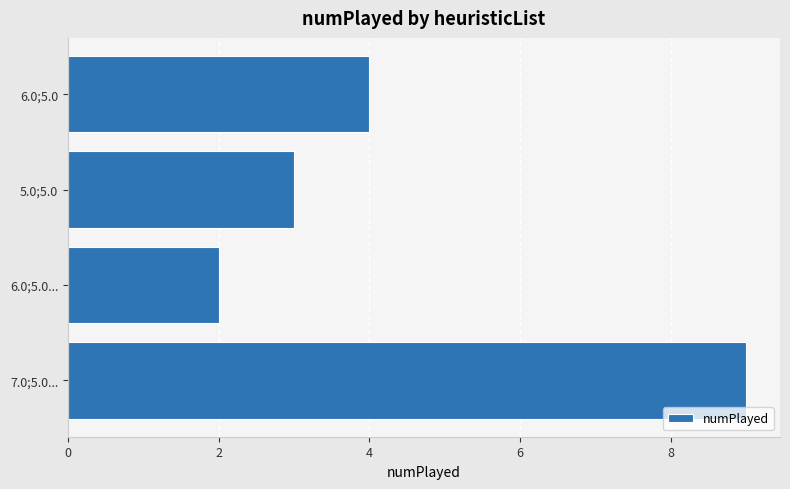

At which label is the value closest to 5?

6.0;5.0